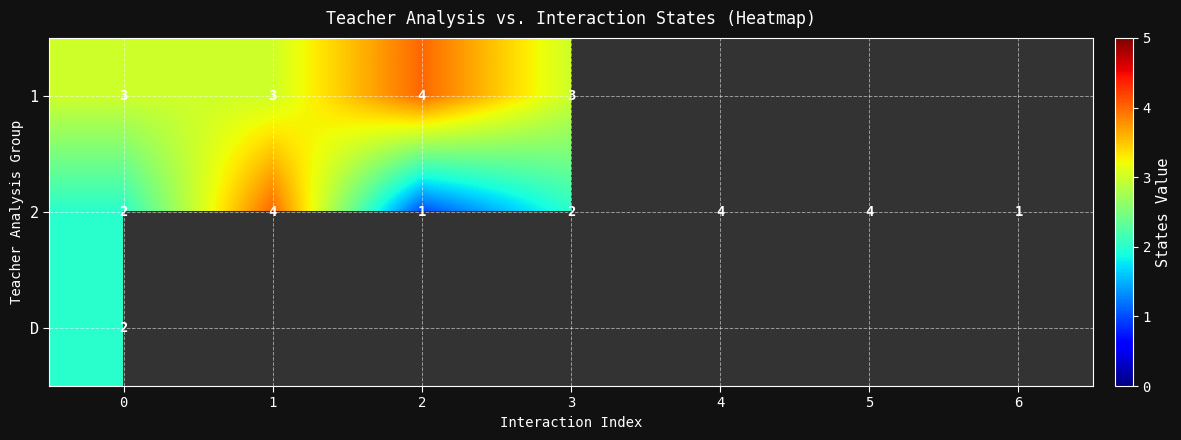

Is it true that D equals 1.3 at 0?

False